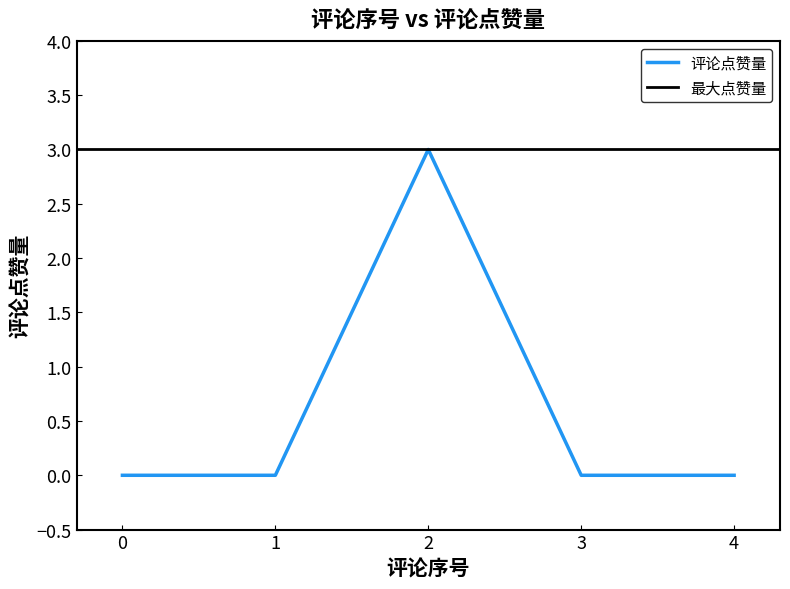

What is the label of the 7th point from the right?

1